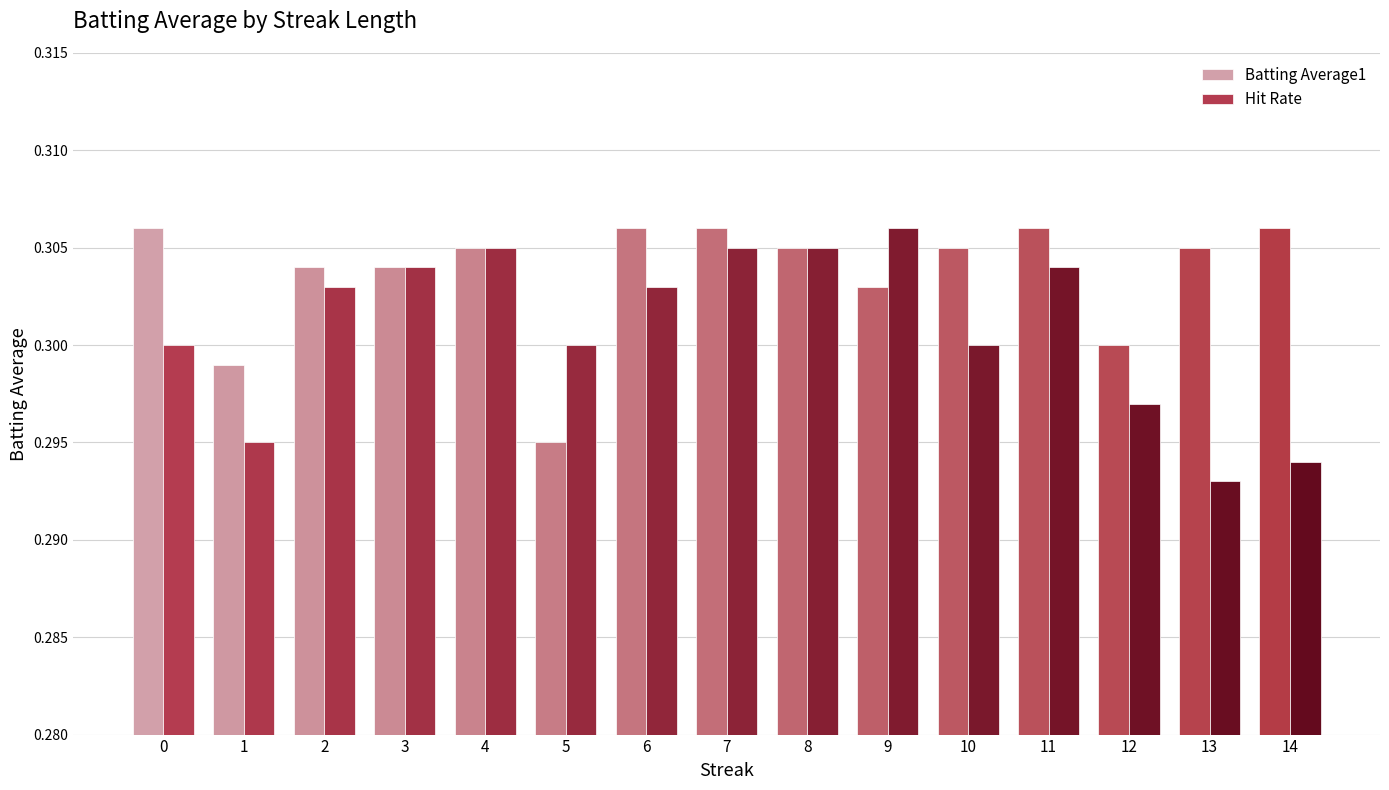

What is the sum of all Batting Average1 values?

4.6